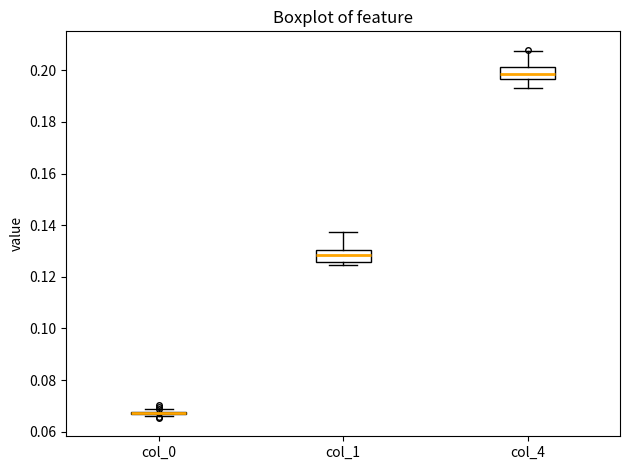

Reading left to right, transcribe this box plot: for each box, give where its median line is, the range the box spans, and where its two whiskers end, as read against the y-axis. The values are not printed on the chart, so give them approximately, as read against the axis.

col_0: box collapsed to a line at 0.068, whiskers 0.066 to 0.068
col_1: median 0.128, box 0.126 to 0.130, whiskers 0.124 to 0.138
col_4: median 0.198, box 0.196 to 0.202, whiskers 0.194 to 0.208